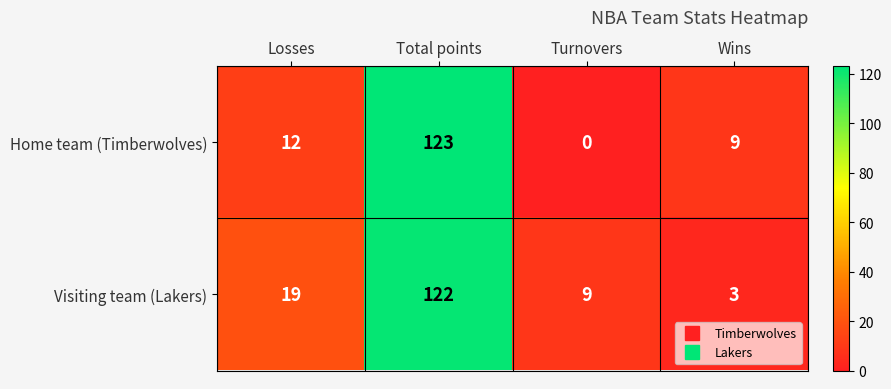

Where is Home team (Timberwolves) nearest to the value 61?

Losses